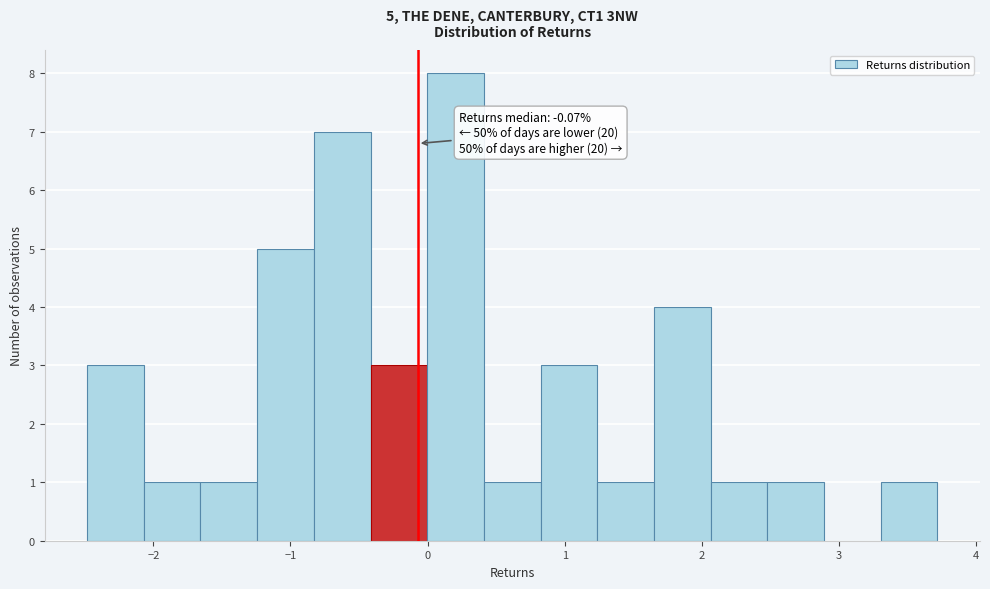

Over which range of the x-axis is the bar tallest?

0.0 to 0.4